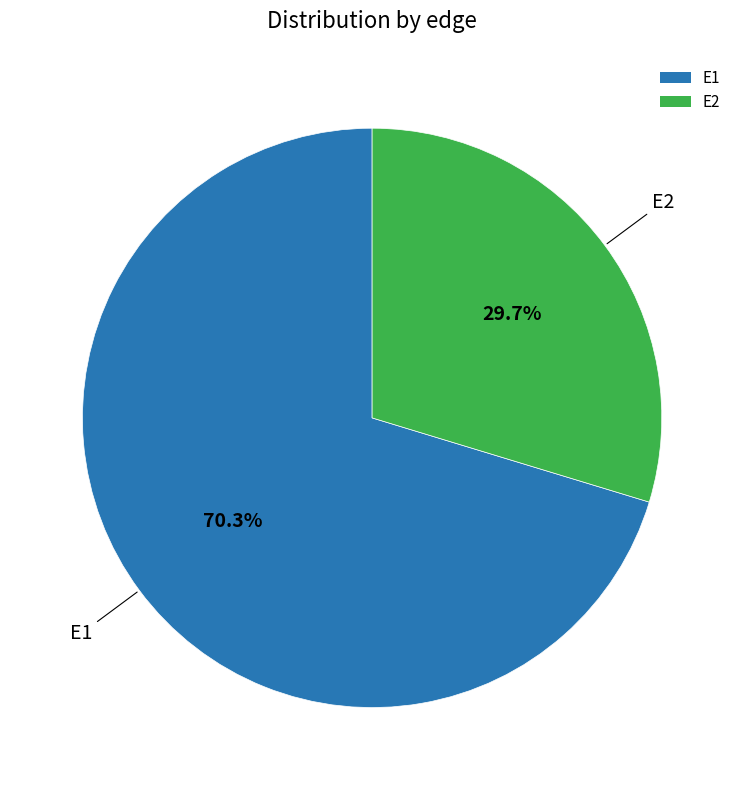

Which category has the biggest portion of the pie?

E1